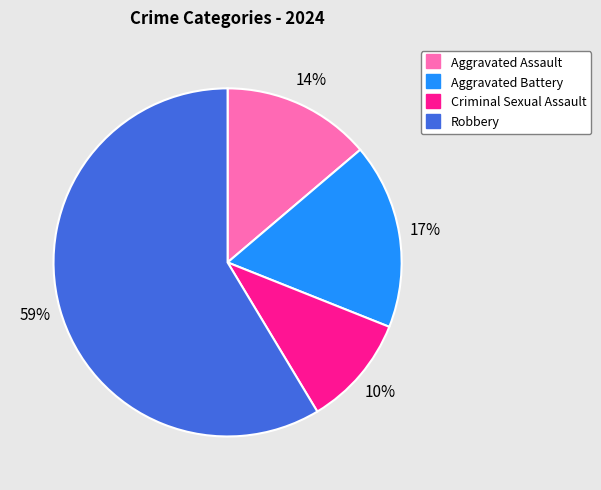

Approximately how many times larger is the value at Aggravated Assault compared to Aggravated Battery?

0.8